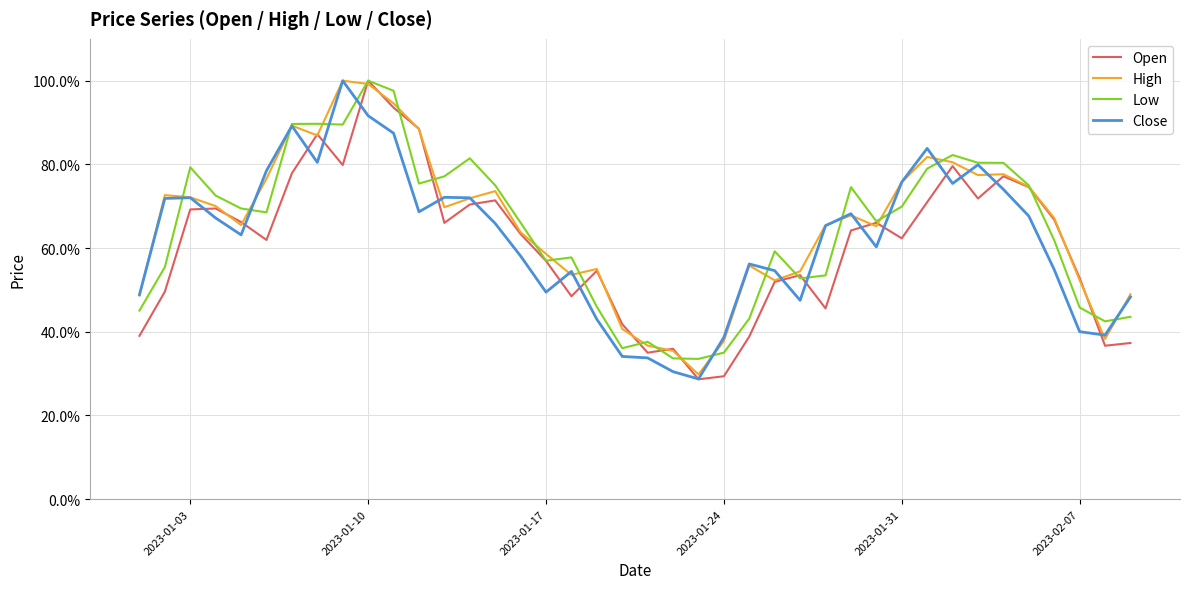

Does the chart display data point markers on the line(s)?

No